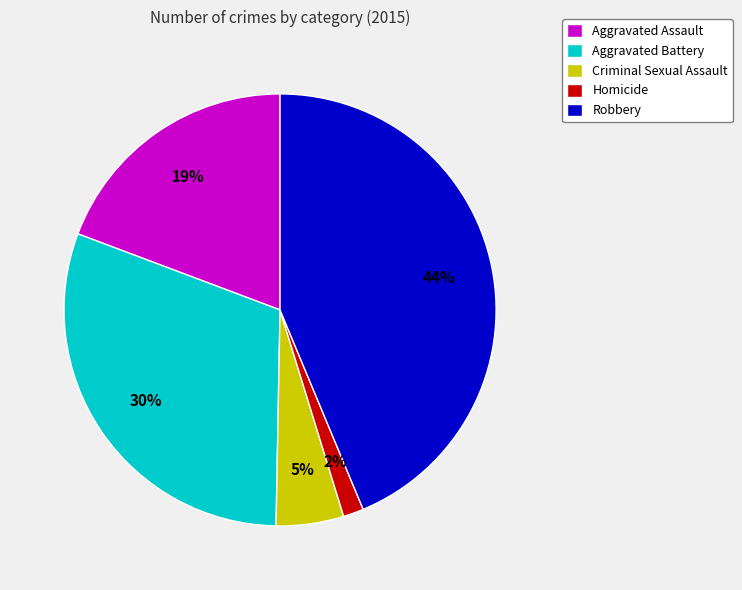

How many segments does this pie chart have?

5